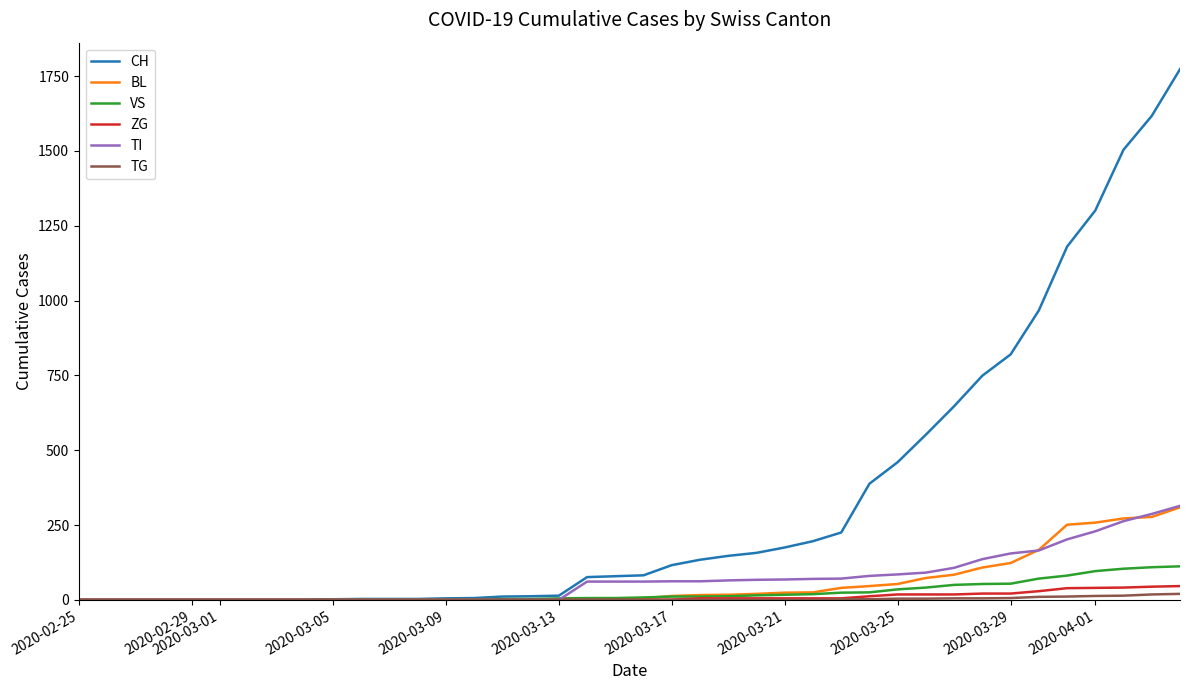

Does the chart have visible grid lines?

No